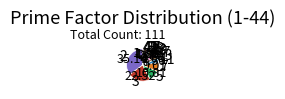

Is there a majority slice in this chart?

No